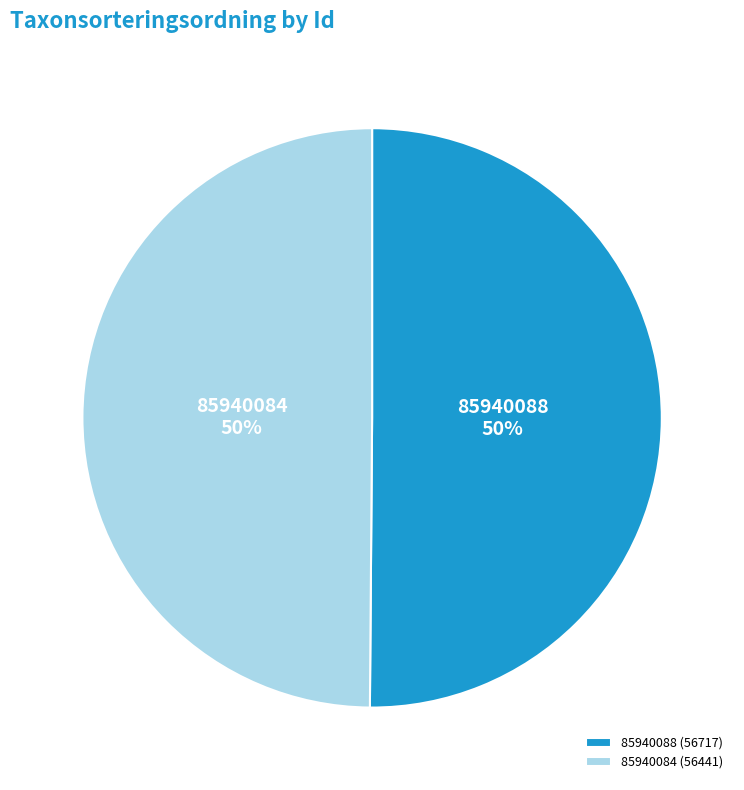

The 85940088 slice represents 50% of the pie. True or false?

True